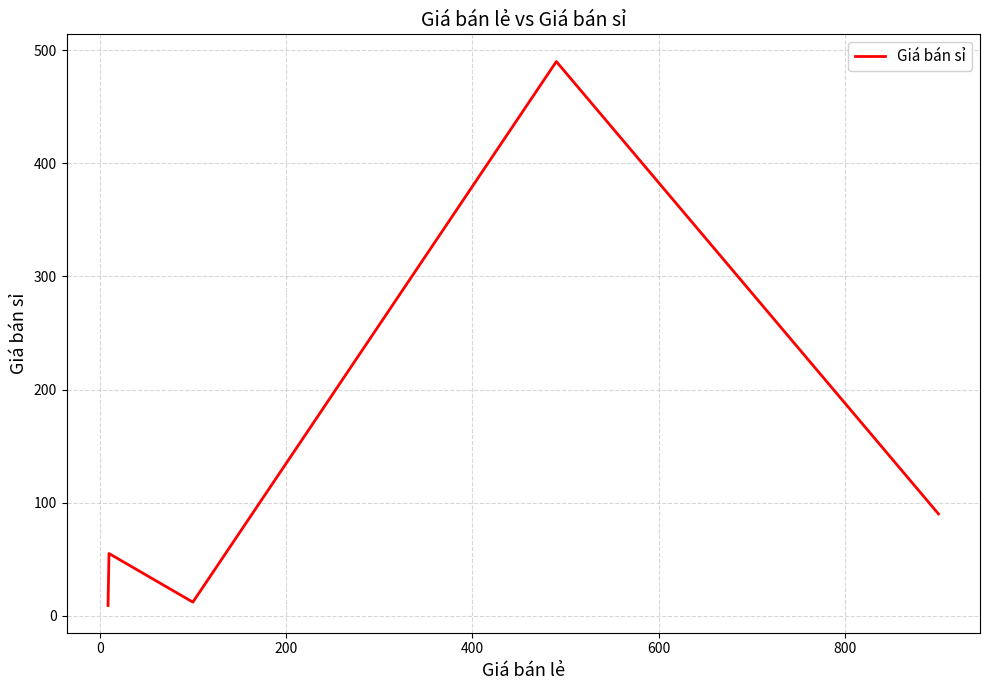

How many interior local peaks (higher than both neighbors) does the data have?

2